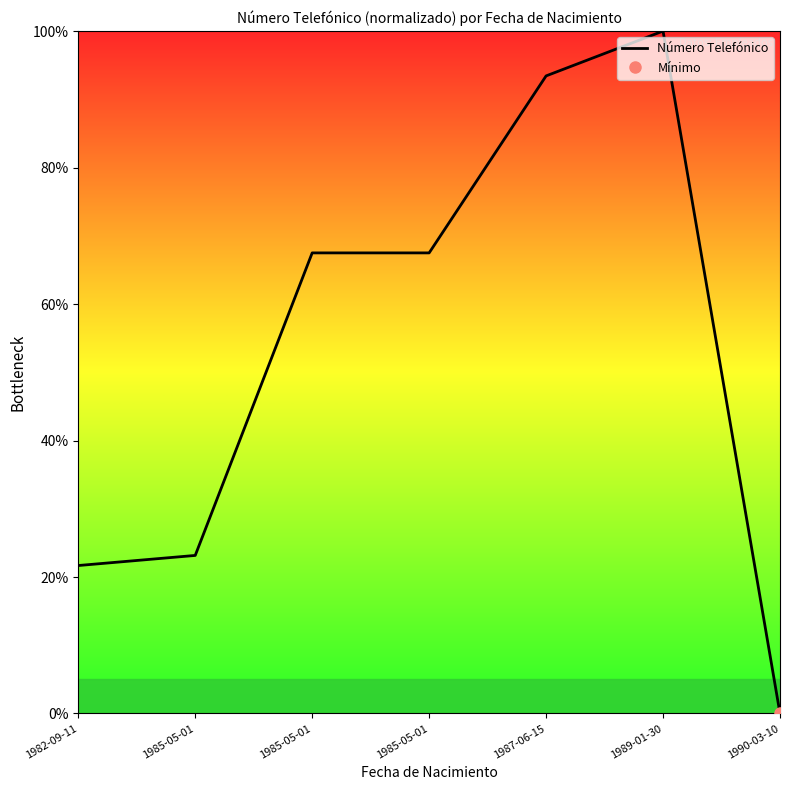

What is the label of the 1st point from the right?

1990-03-10